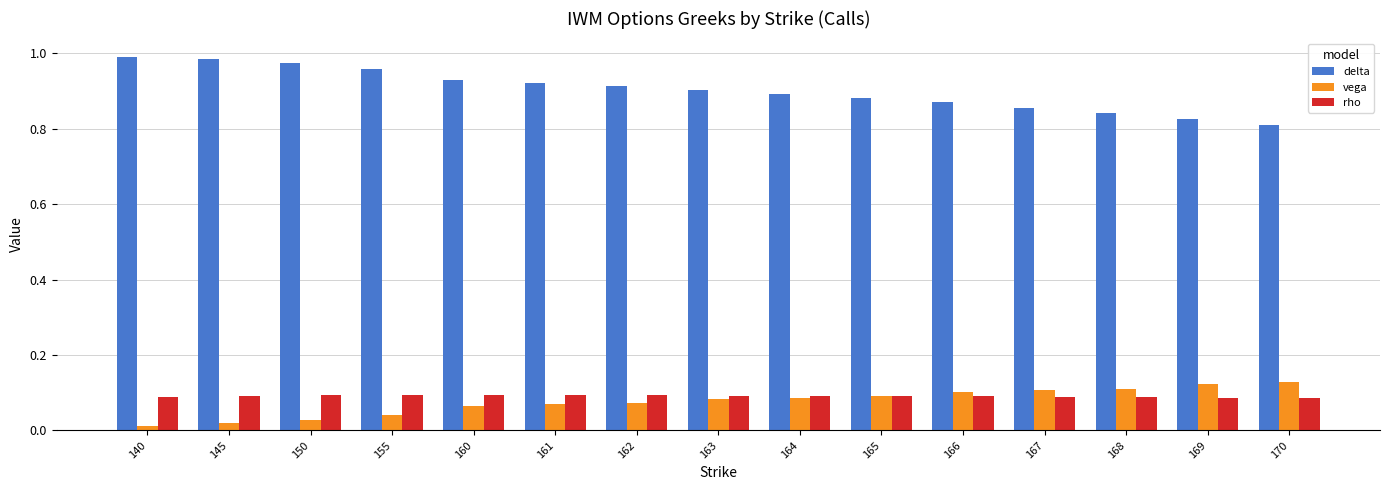

What are all the series names shown in the legend?

delta, vega, rho